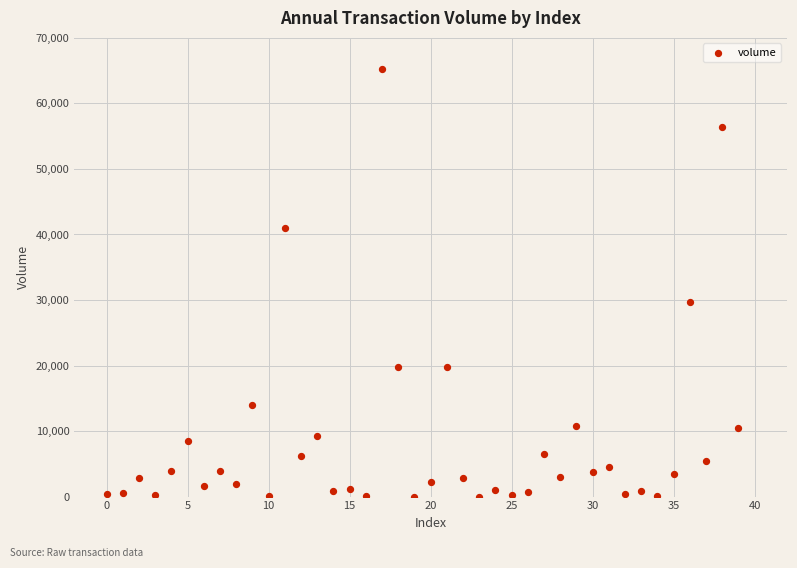

What Y value in the scatter plot is closest to 32662?

29732.1